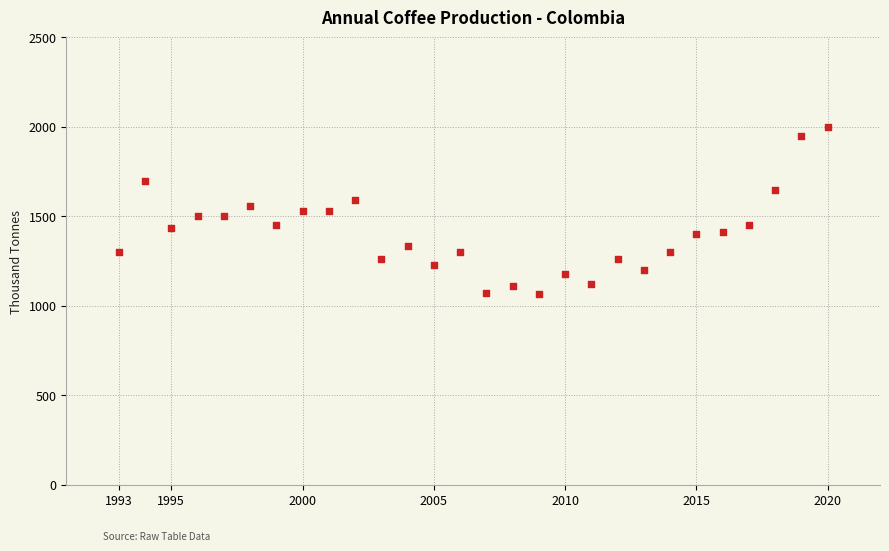

What is the range of Y values (max minus min)?

935